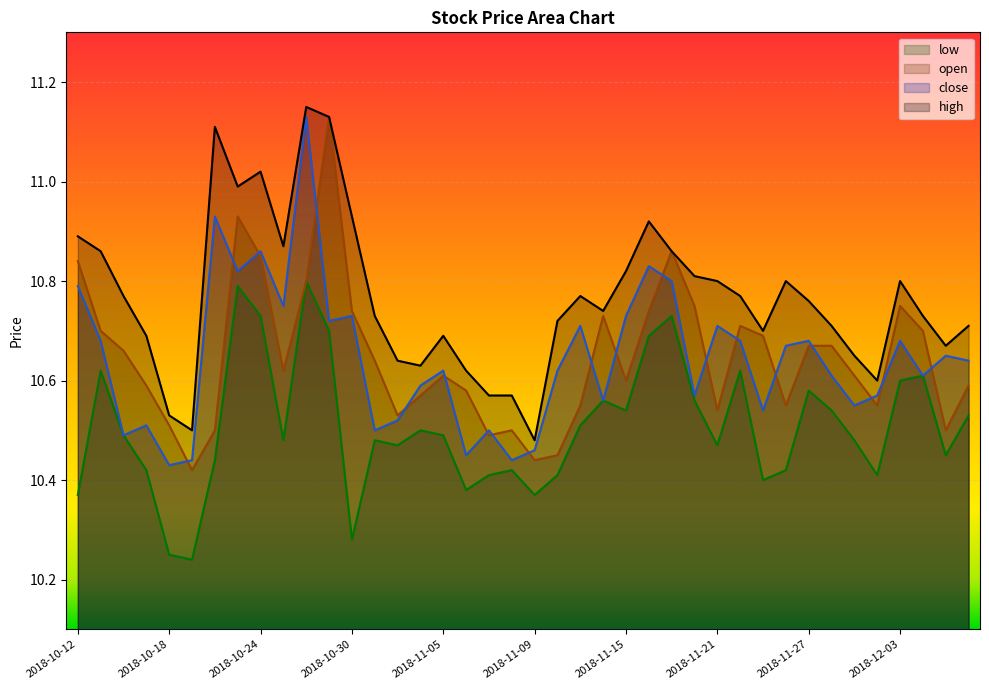

True or false: open has more than 1 interior local peaks.

True